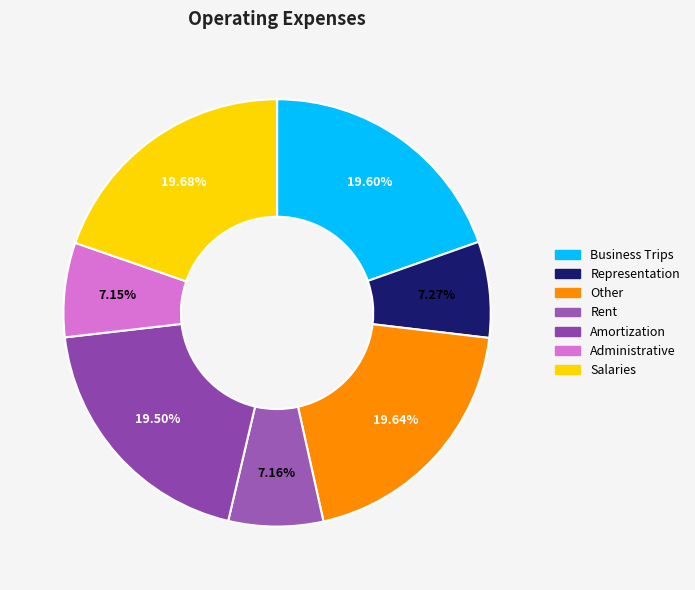

How many slices are in this pie chart?

7